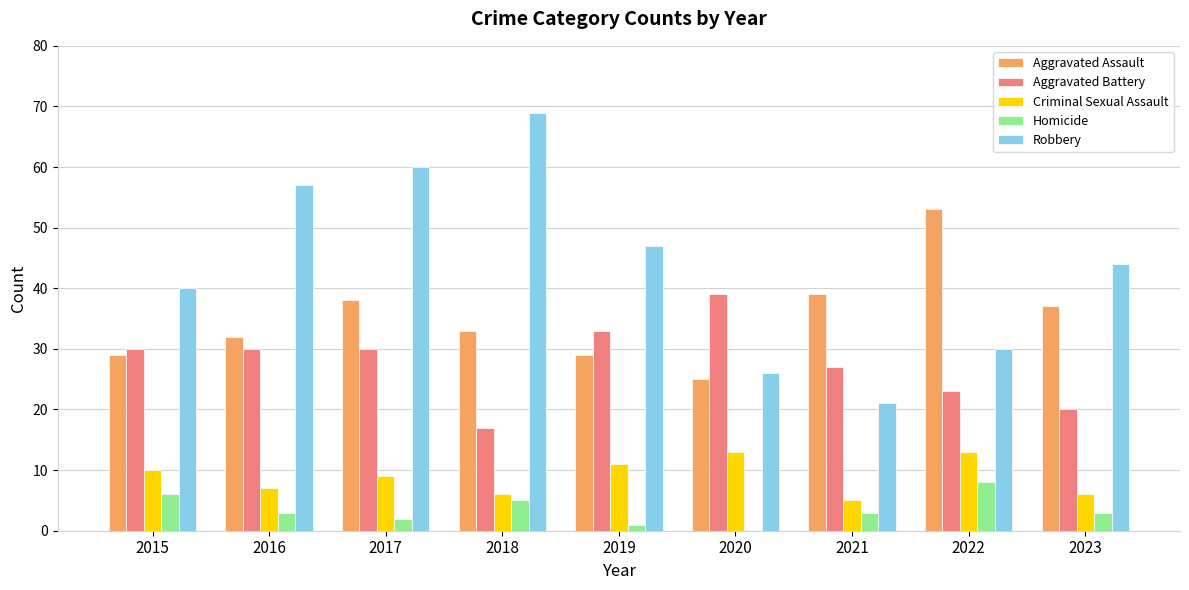

Reading right to left, transcribe all the data shown in this chart.

Aggravated Assault: 2023=37	2022=53	2021=39	2020=25	2019=29	2018=33	2017=38	2016=32	2015=29
Aggravated Battery: 2023=20	2022=23	2021=27	2020=39	2019=33	2018=17	2017=30	2016=30	2015=30
Criminal Sexual Assault: 2023=6	2022=13	2021=5	2020=13	2019=11	2018=6	2017=9	2016=7	2015=10
Homicide: 2023=3	2022=8	2021=3	2020=0	2019=1	2018=5	2017=2	2016=3	2015=6
Robbery: 2023=44	2022=30	2021=21	2020=26	2019=47	2018=69	2017=60	2016=57	2015=40